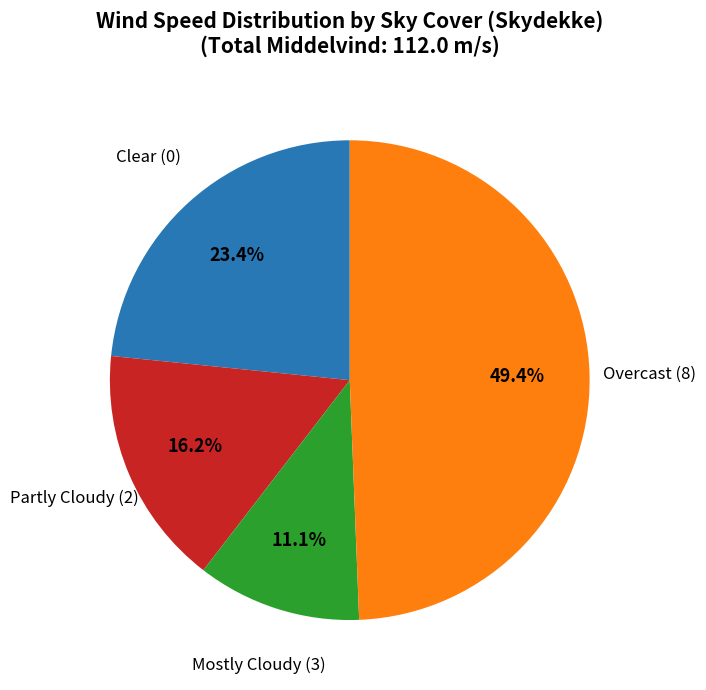

Is there any slice that represents more than half of the pie?

No